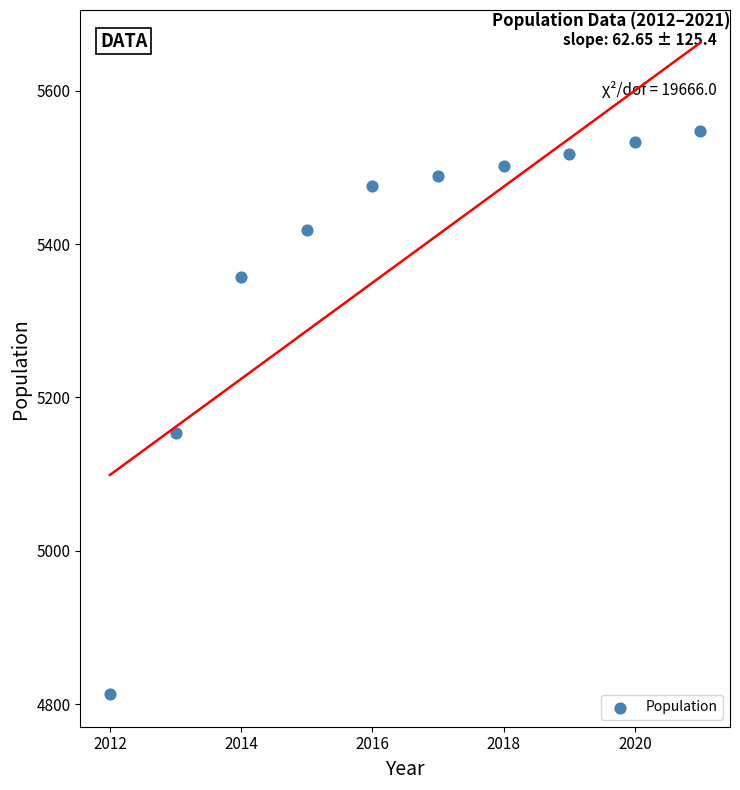

What is the average X value?

2016